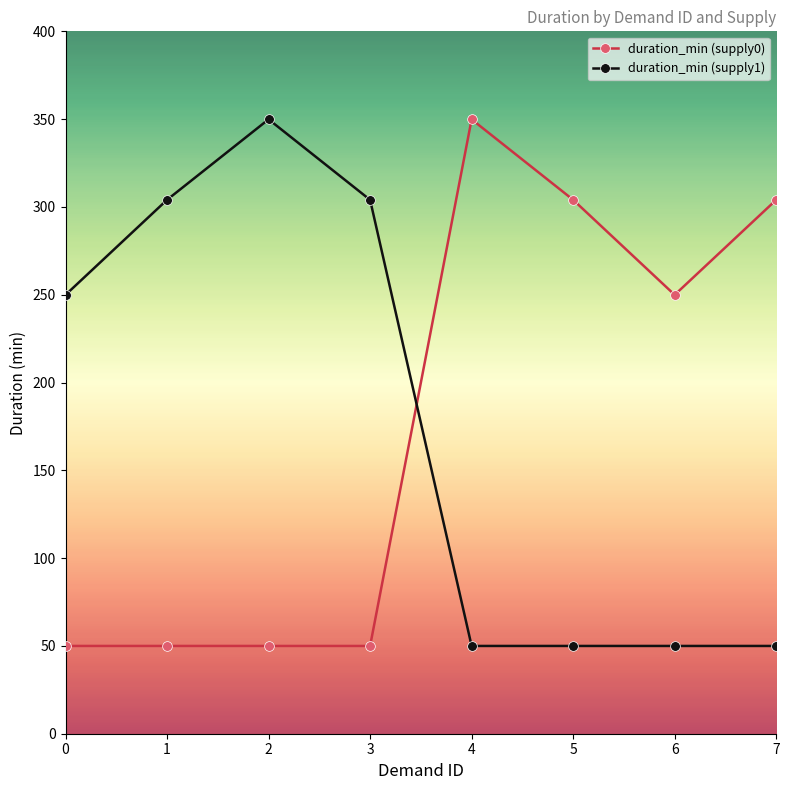

Is it true that duration_min (supply1) equals 50.0 at 4?

True